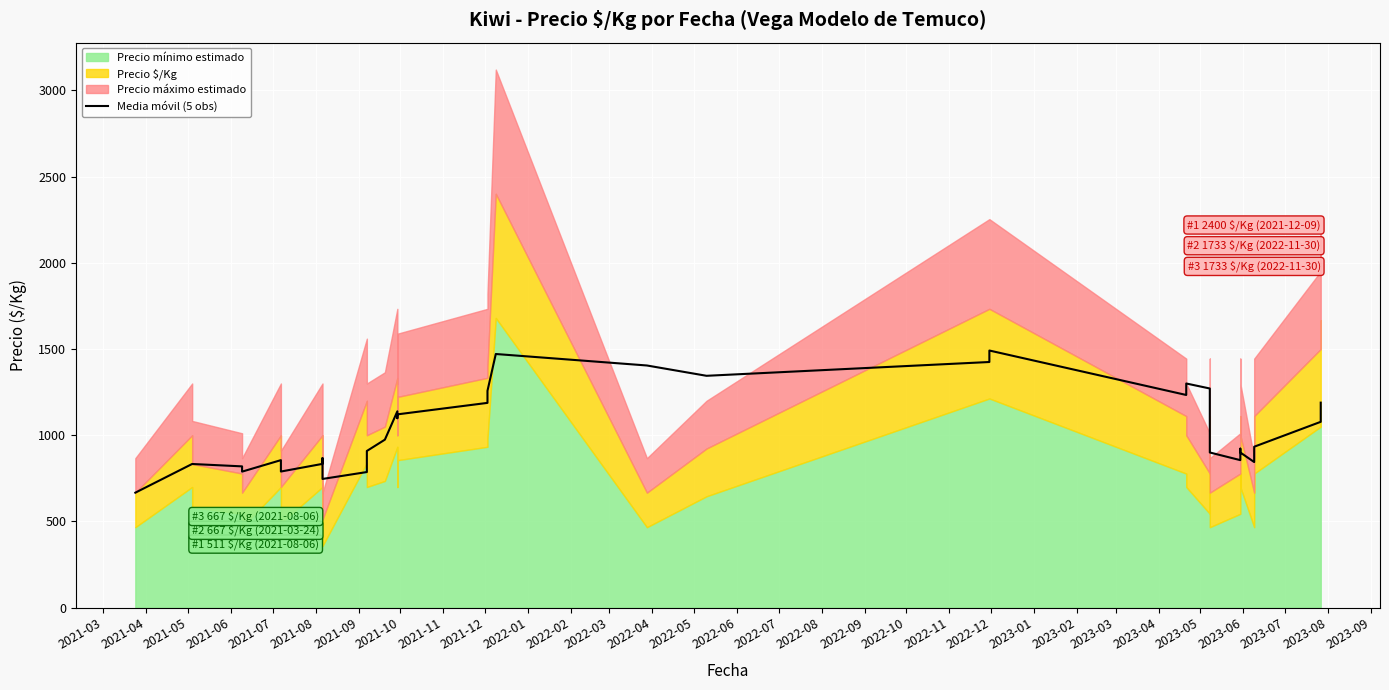

Reading left to right, list all the values displayed in this chart.

667.0	833.5	833.3	819.5	789.0	855.6	816.2	789.6	834.0	867.2	800.6	784.4	746.6	786.6	842.2	908.8	974.4	1138.8	1098.8	1121.0	1187.6	1257.6	1471.0	1404.4	1344.6	1424.6	1491.2	1233.4	1300.0	1271.0	1146.6	988.8	900.0	855.6	922.2	900.0	844.6	933.4	1077.8	1189.0